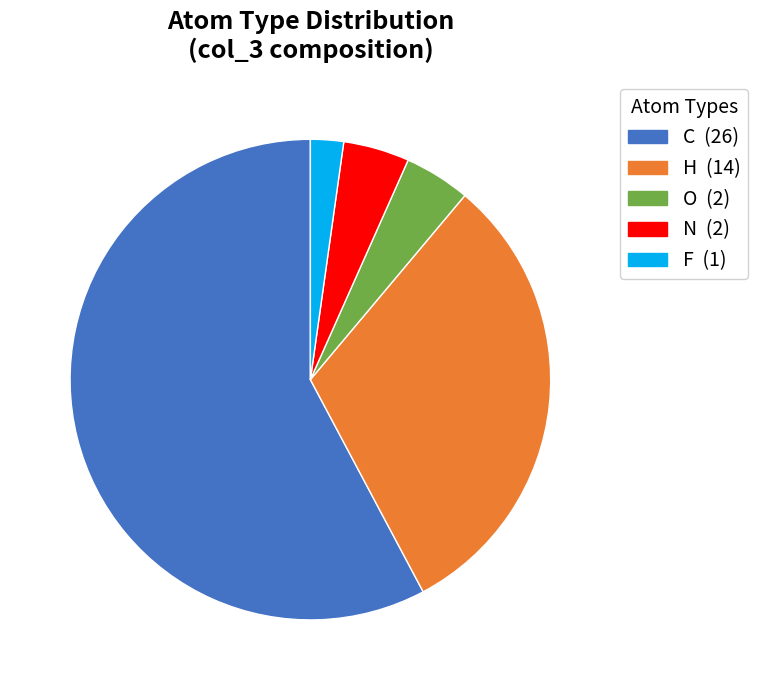

Between F and O, which is larger?

O